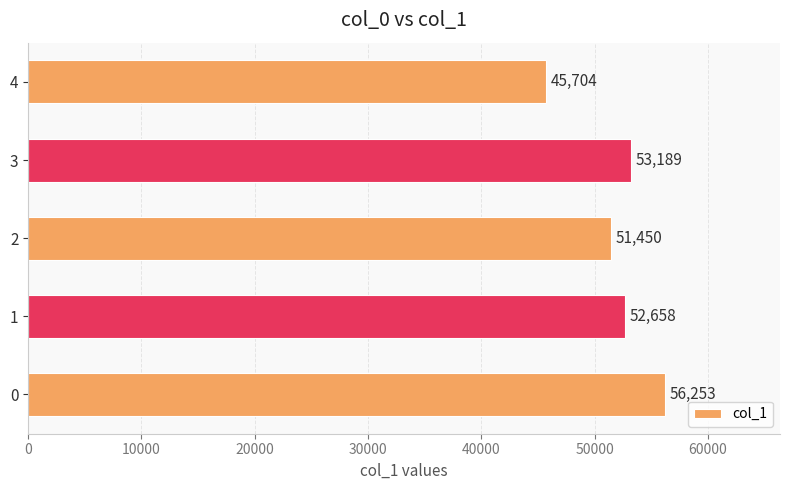

Reading bottom to top, list all the values displayed in this chart.

56253	52658	51450	53189	45704